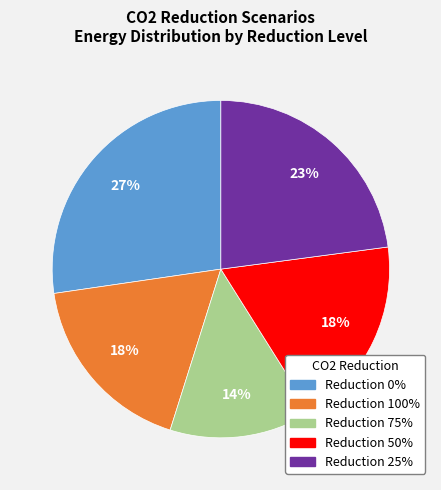

Is there a majority slice in this chart?

No